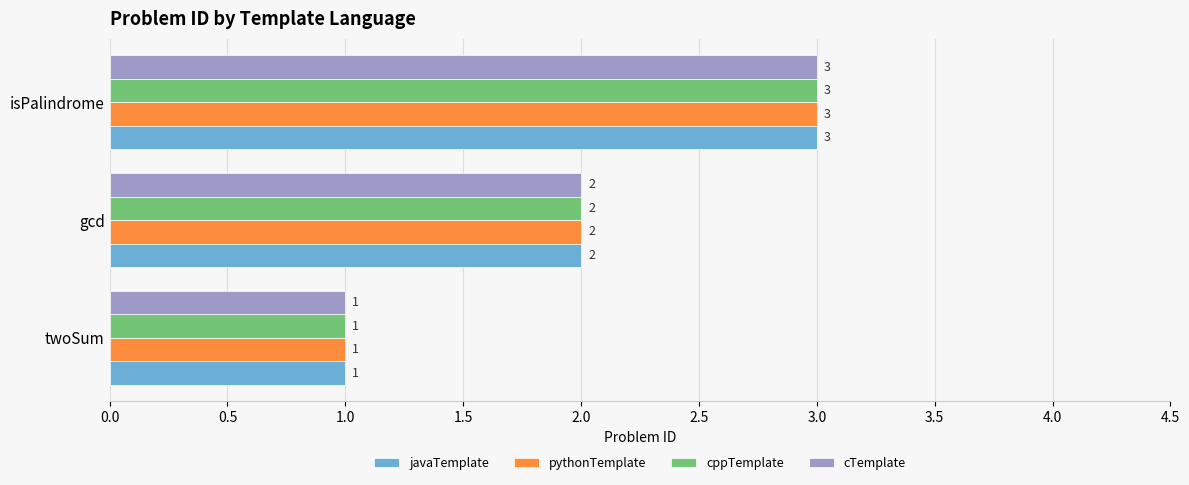

The value of cTemplate at isPalindrome is 2. True or false?

False